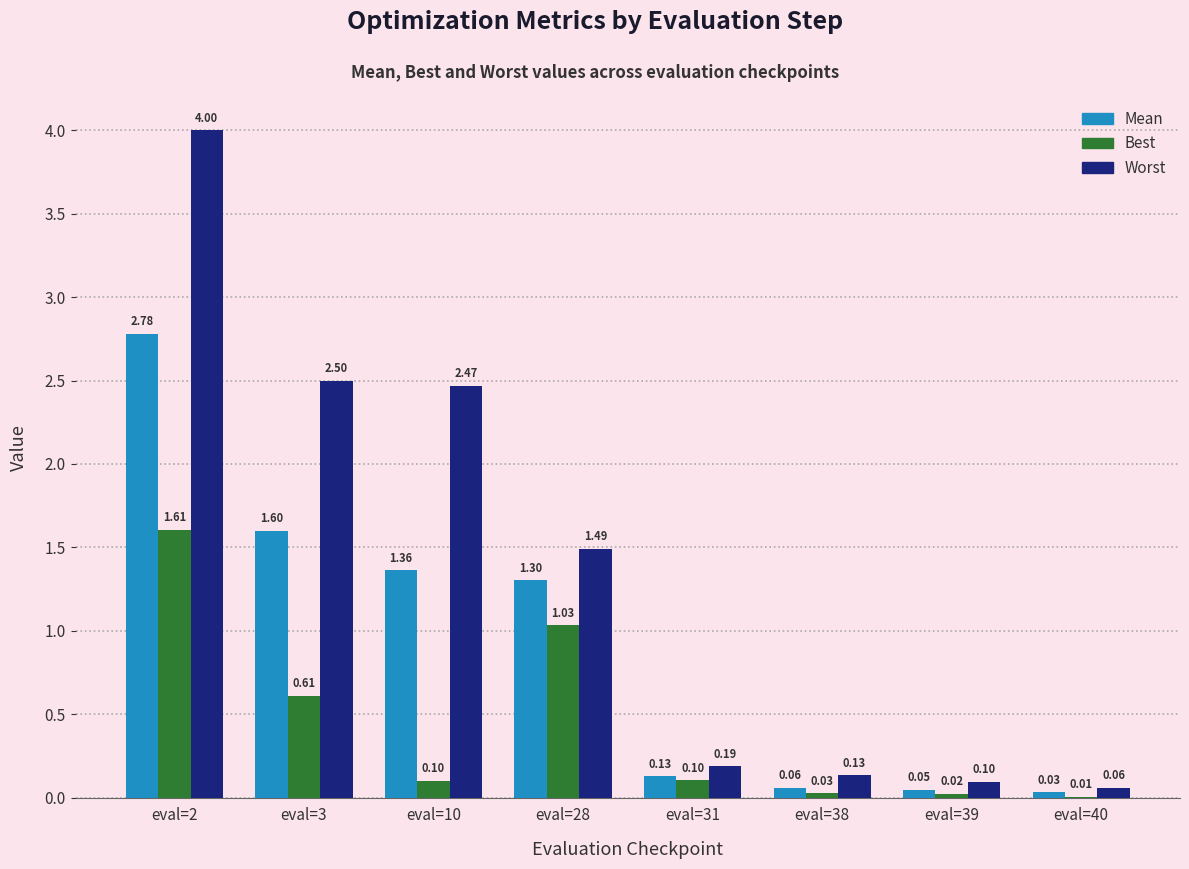

True or false: Worst has a value of 0.1 at eval=39.

True